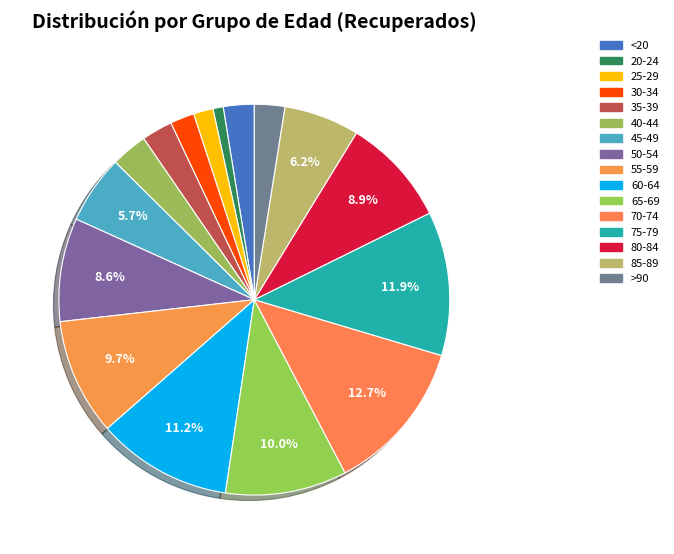

What is the total percentage of 30-34 and 80-84?

10.9%